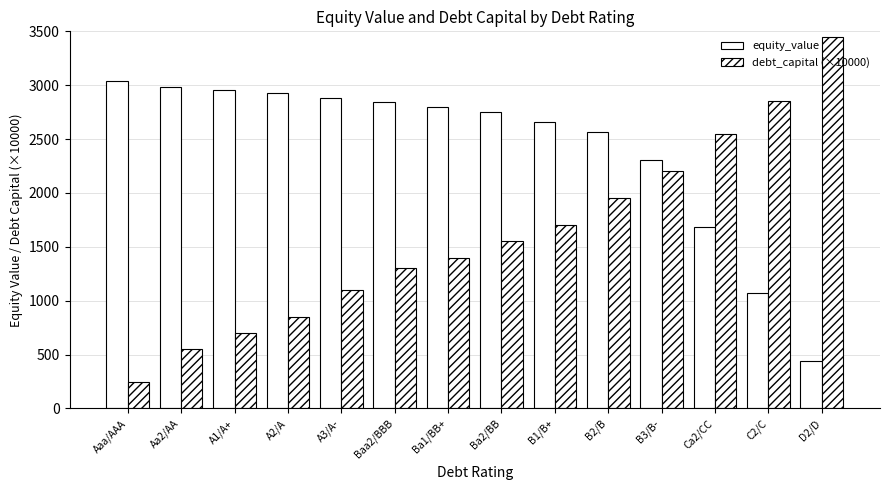

Rank the series by their average value, from lowest to highest.

debt_capital (×10000), equity_value